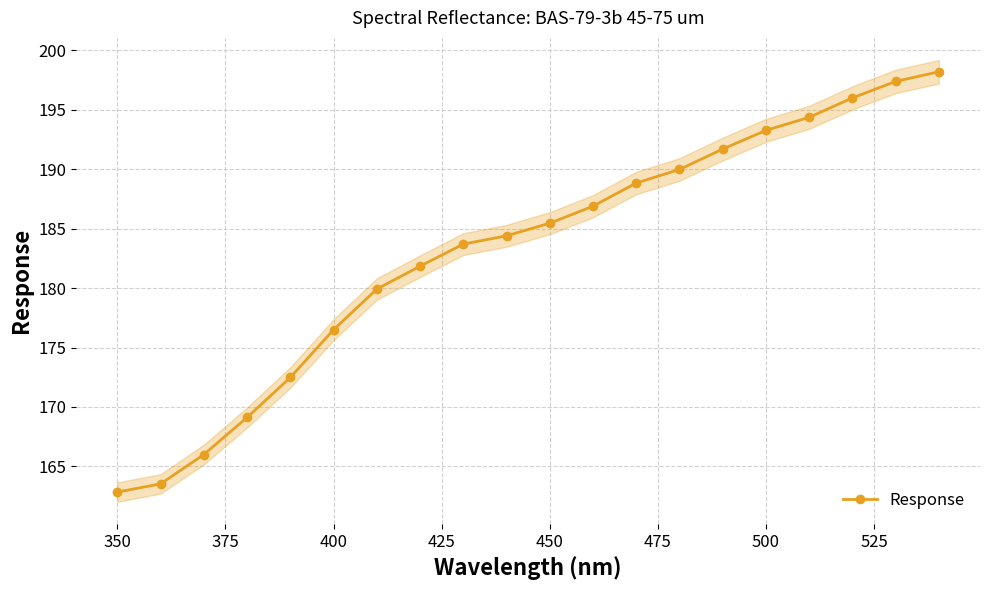

What is the value of the 1st point from the left?

162.8